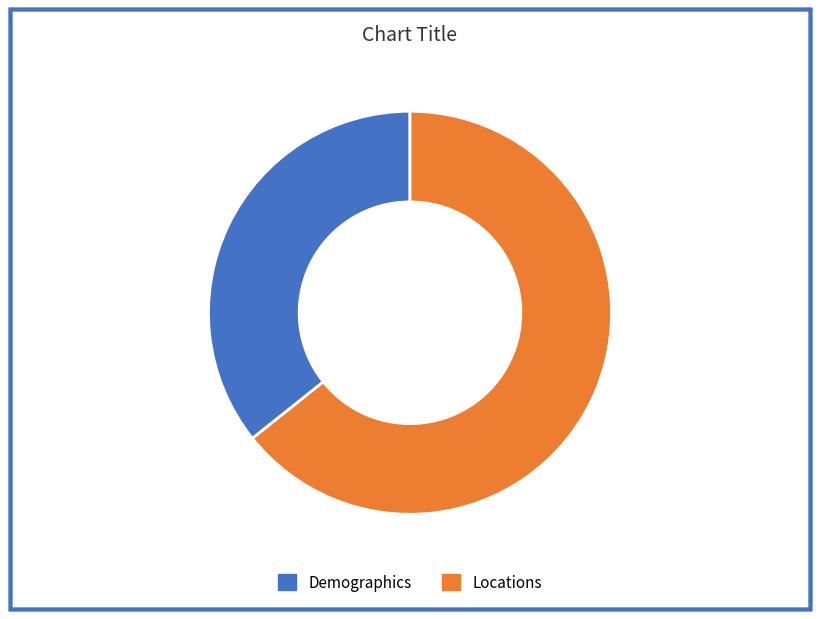

The Locations slice represents 79% of the pie. True or false?

False